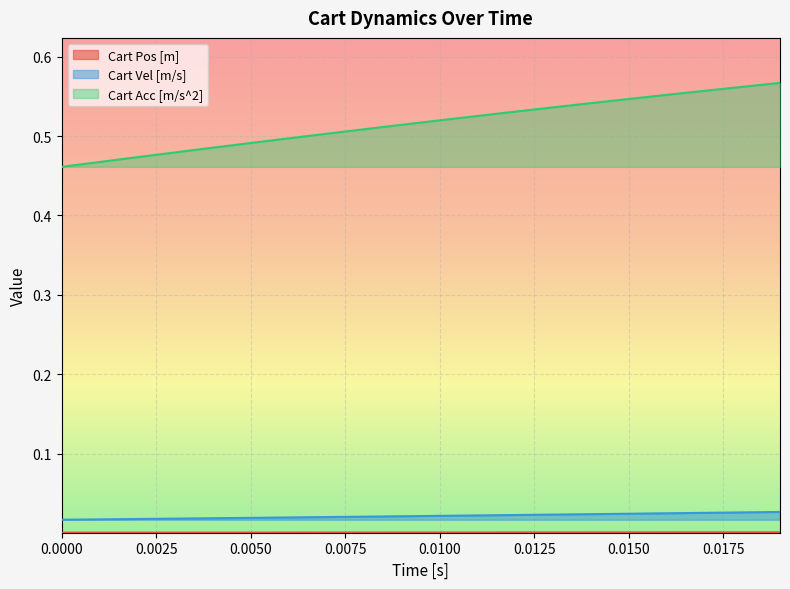

What are all the series names shown in the legend?

Cart Pos [m], Cart Vel [m/s], Cart Acc [m/s^2]